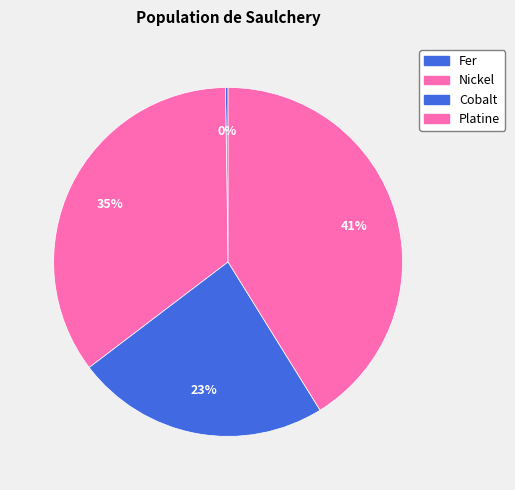

Does Nickel account for over 50% of the chart?

No